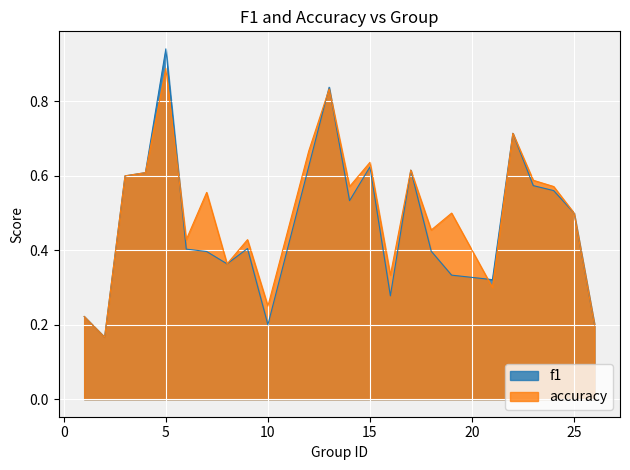

Reading left to right, list all the values displayed in this chart.

f1: 1=0.2	2=0.2	3=0.6	4=0.6	5=0.9	6=0.4	7=0.4	8=0.4	9=0.4	10=0.2	12=0.6	13=0.8	14=0.5	15=0.6	16=0.3	17=0.6	18=0.4	19=0.3	21=0.3	22=0.7	23=0.6	24=0.6	25=0.5	26=0.2
accuracy: 1=0.2	2=0.2	3=0.6	4=0.6	5=0.9	6=0.4	7=0.6	8=0.4	9=0.4	10=0.2	12=0.7	13=0.8	14=0.6	15=0.6	16=0.3	17=0.6	18=0.5	19=0.5	21=0.3	22=0.7	23=0.6	24=0.6	25=0.5	26=0.2